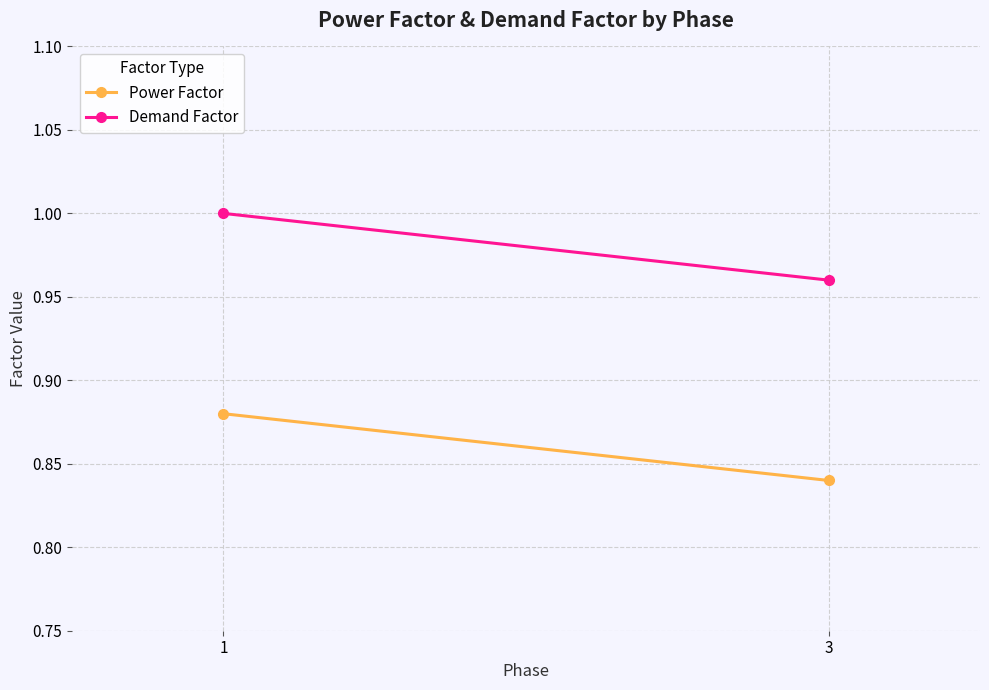

What is the smallest value displayed?

0.8